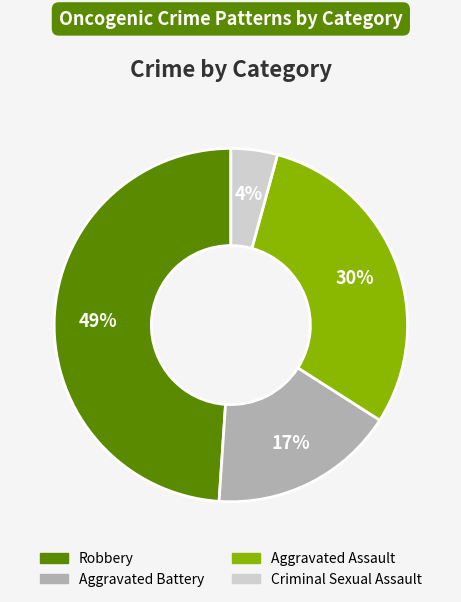

To the nearest percent, what percentage of the pie is Robbery?

49%